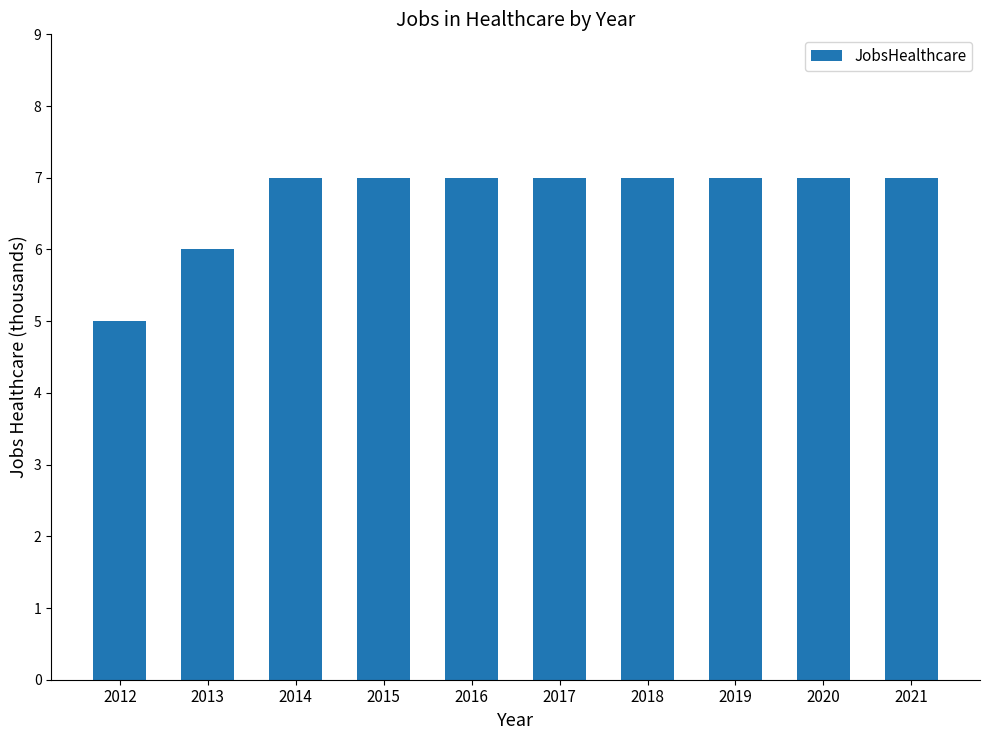

How many bars are there in total?

10